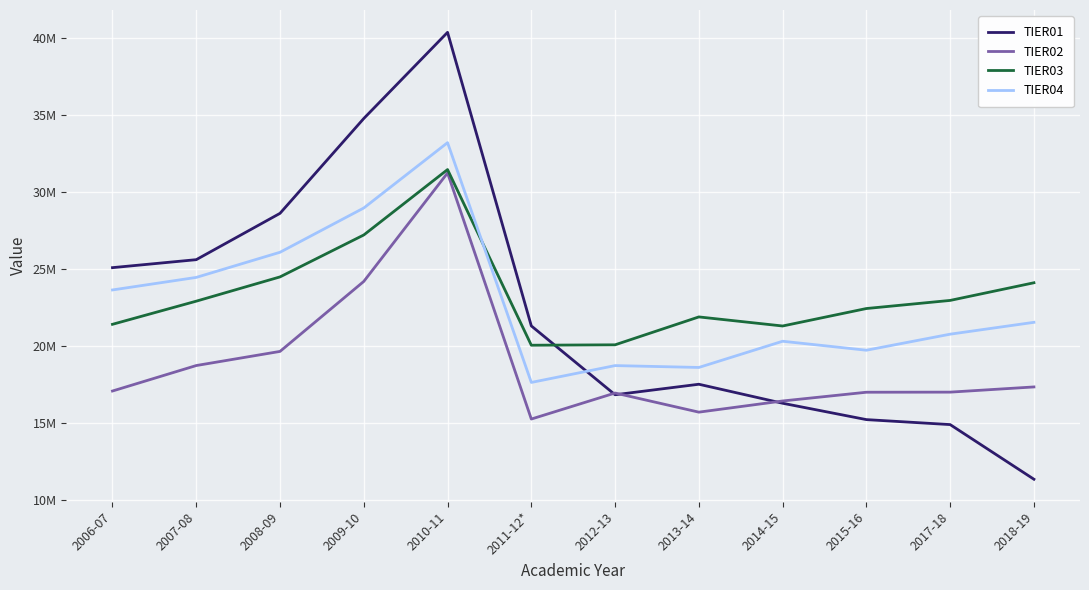

Does the chart display data point markers on the line(s)?

No